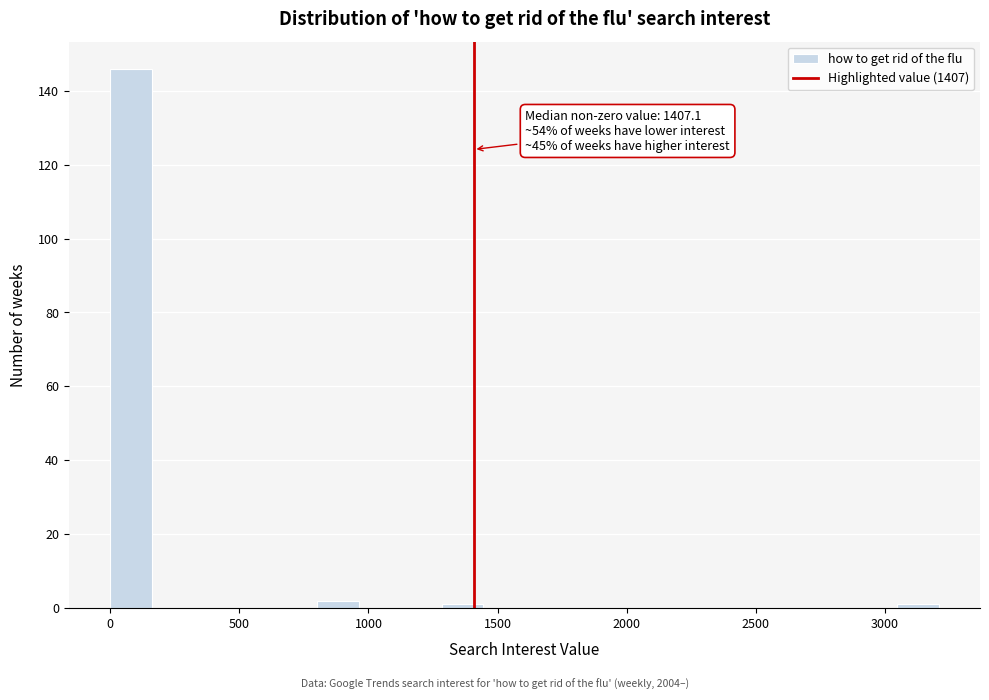

Around what value on the x-axis is the tallest bar? Give the approximate position of its centre, as read against the axis.

100